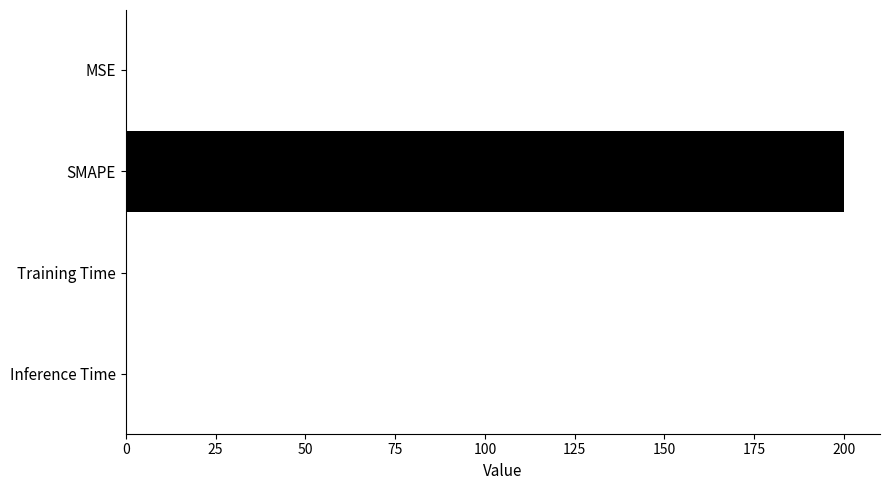

Is it true that the value at Training Time is 0.0?

True